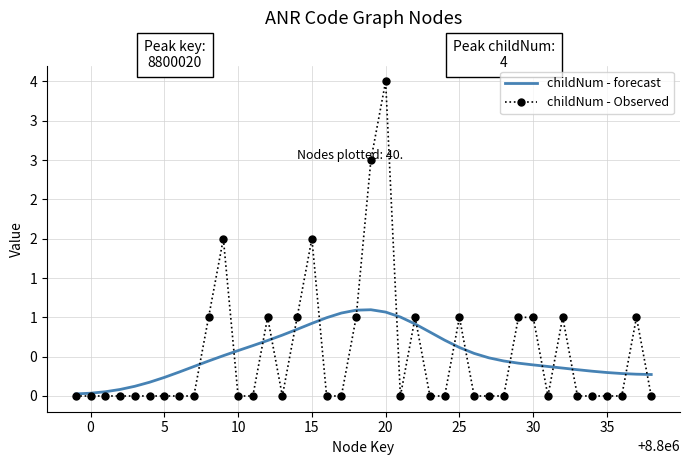

Reading right to left, list all the values displayed in this chart.

childNum - forecast: 0.3	0.3	0.3	0.3	0.3	0.3	0.4	0.4	0.4	0.4	0.4	0.5	0.5	0.6	0.7	0.8	0.9	1.0	1.1	1.1	1.1	1.1	1.0	0.9	0.8	0.8	0.7	0.6	0.6	0.5	0.4	0.4	0.3	0.2	0.2	0.1	0.1	0.1	0.0	0.0
childNum - Observed: 0.0	1.0	0.0	0.0	0.0	0.0	1.0	0.0	1.0	1.0	0.0	0.0	0.0	1.0	0.0	0.0	1.0	0.0	4.0	3.0	1.0	0.0	0.0	2.0	1.0	0.0	1.0	0.0	0.0	2.0	1.0	0.0	0.0	0.0	0.0	0.0	0.0	0.0	0.0	0.0